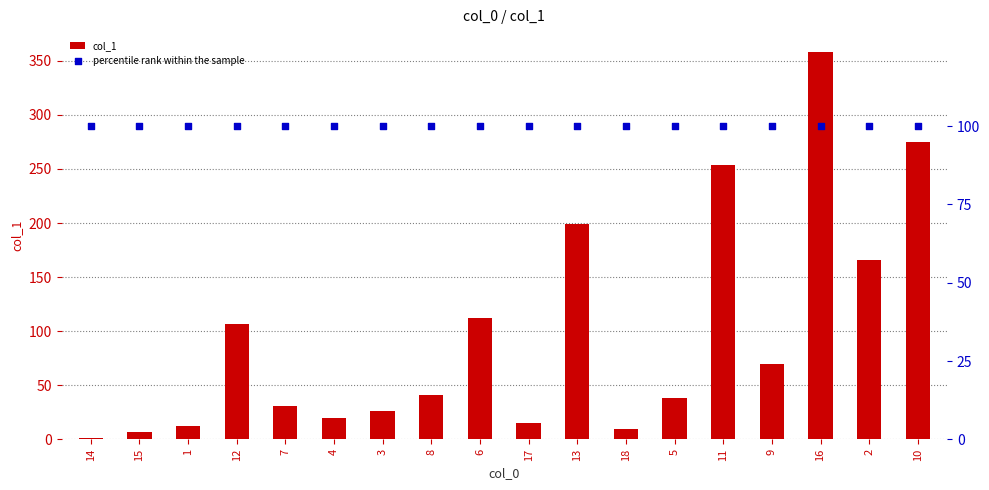

At which category is the sum across all series the highest?

16